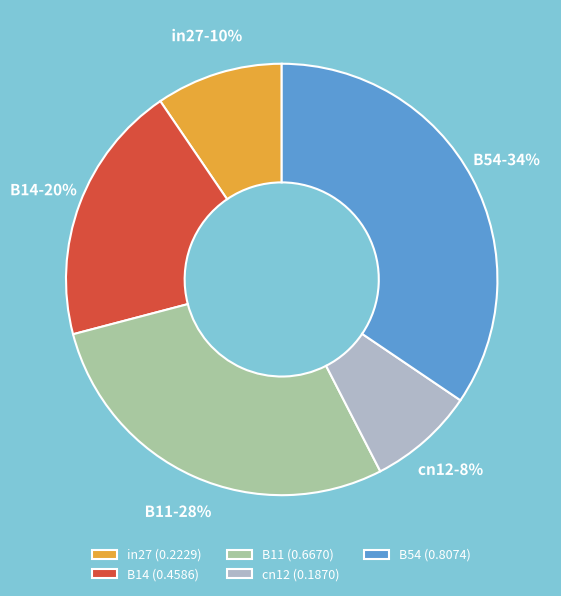

True or false: B14 accounts for 6% of the total.

False